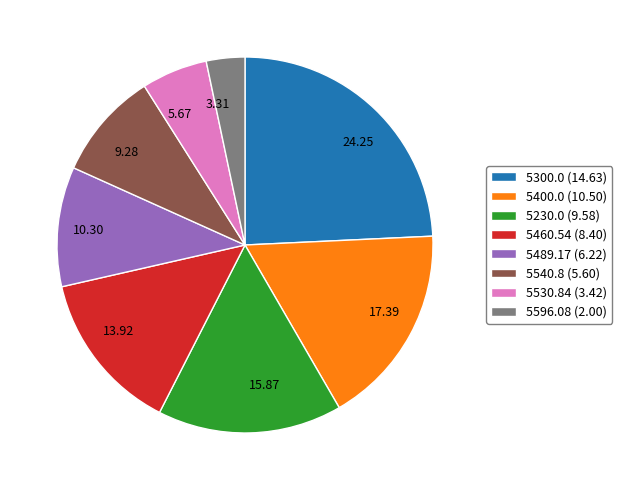

Which category has the smallest portion of the pie?

5596.08